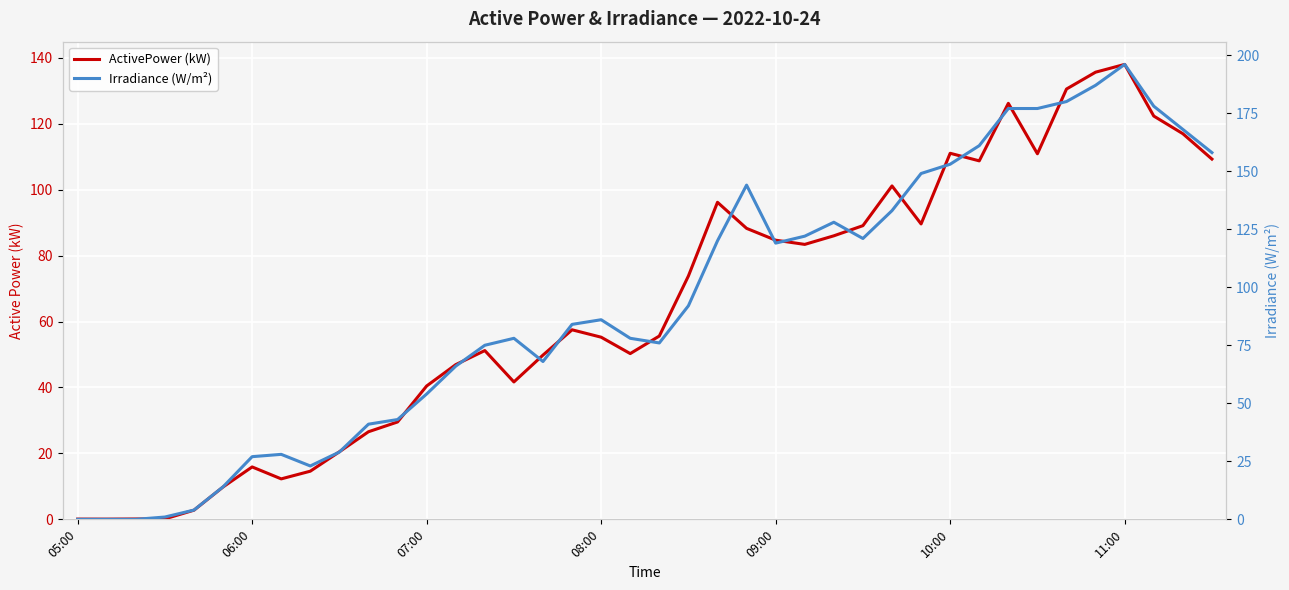

What is the difference between the highest and lowest values at 17?

26.5